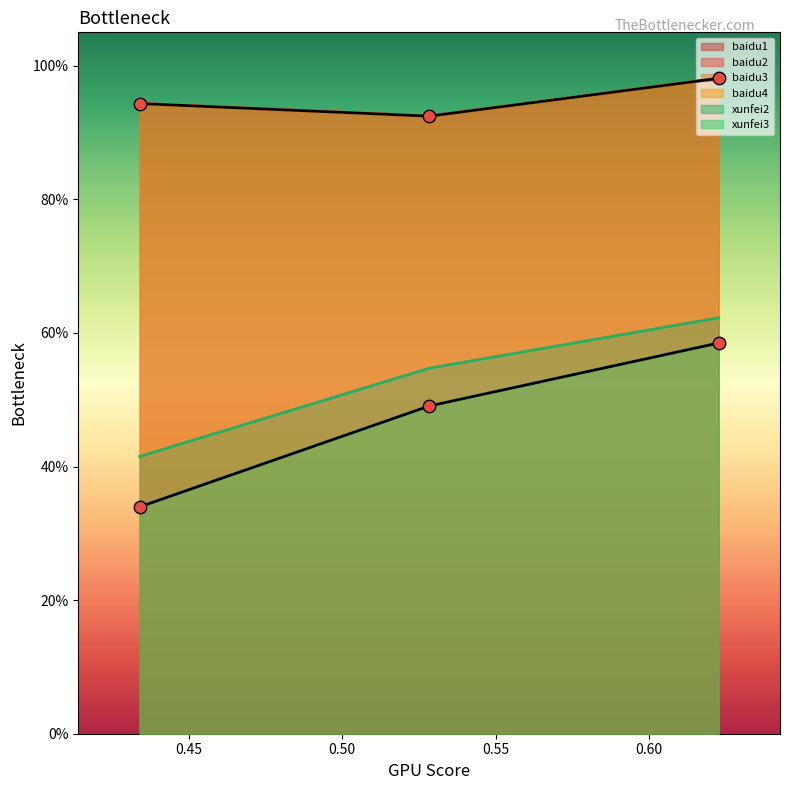

What are all the series names shown in the legend?

baidu1, baidu2, baidu3, baidu4, xunfei2, xunfei3